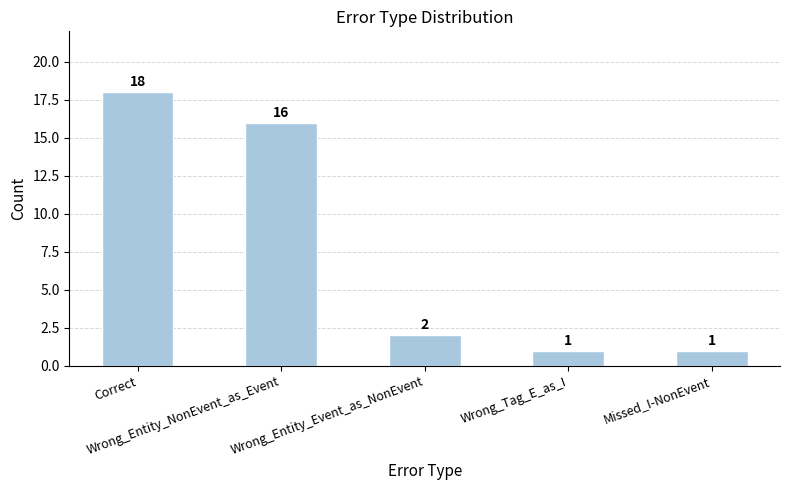

Are the bars grouped side by side (vs. stacked)?

No